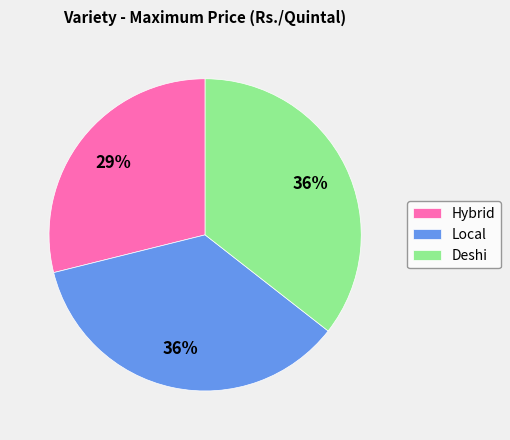

Which slice is the smallest?

Hybrid